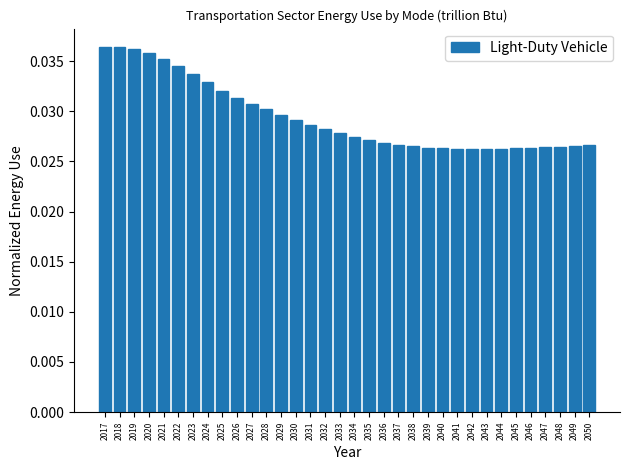

The chart shows a value of 0.1 at 2019. True or false?

False